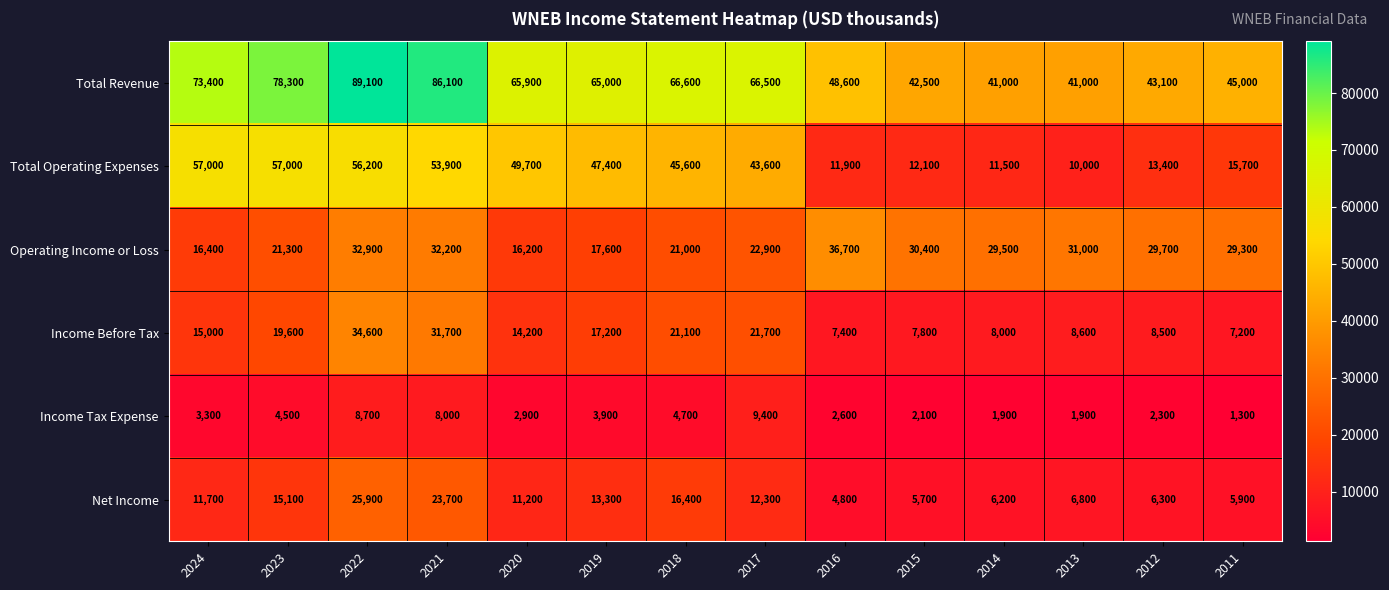

At which label does Total Operating Expenses first exceed 45600?

2024